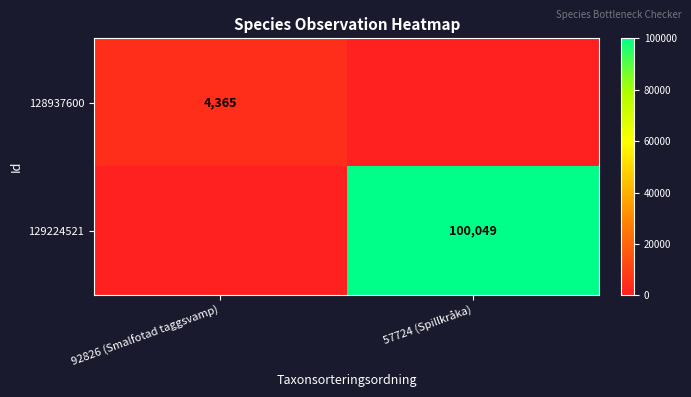

The value of 129224521 at 57724 (Spillkråka) is 100049. True or false?

True